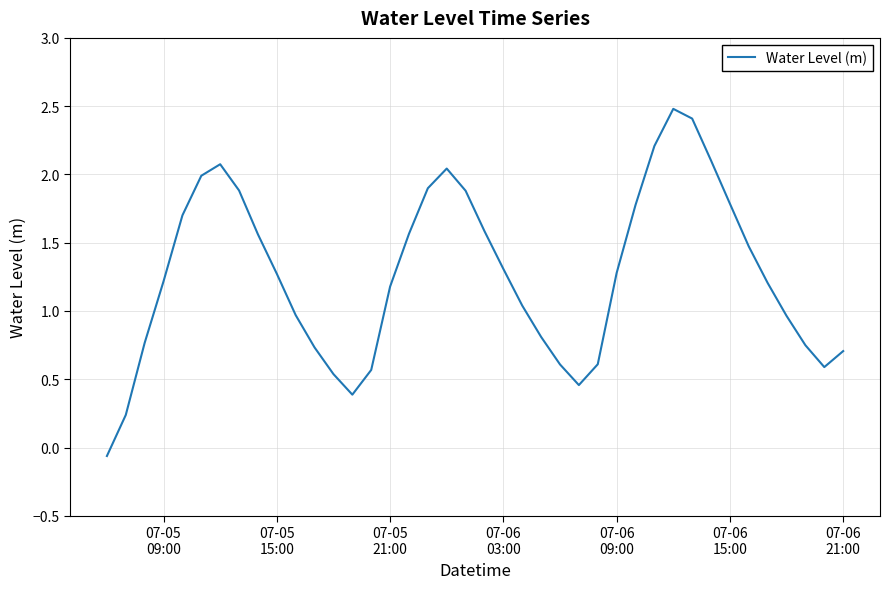

How many negative values are there?

1